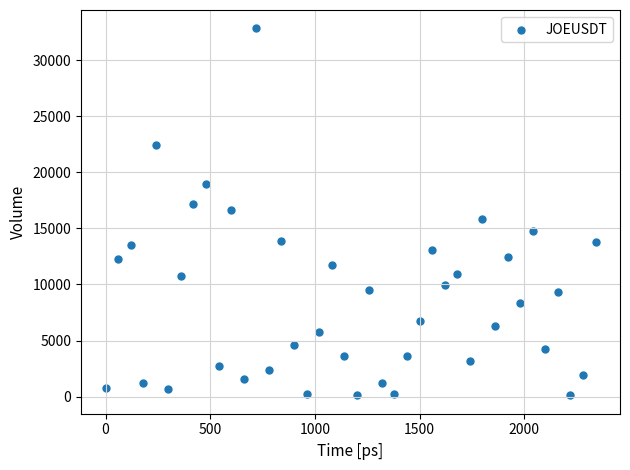

What is the range of Y values (max minus min)?

32699